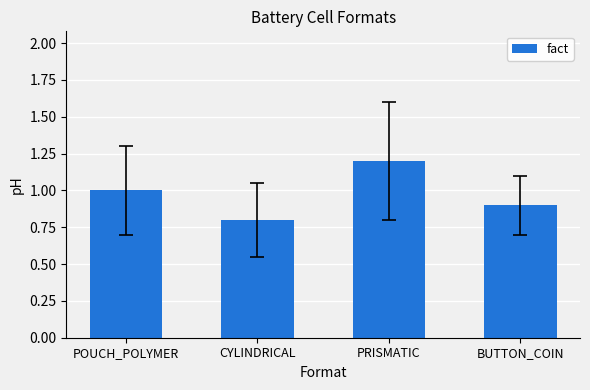

At which category does the chart reach its minimum across all series?

CYLINDRICAL